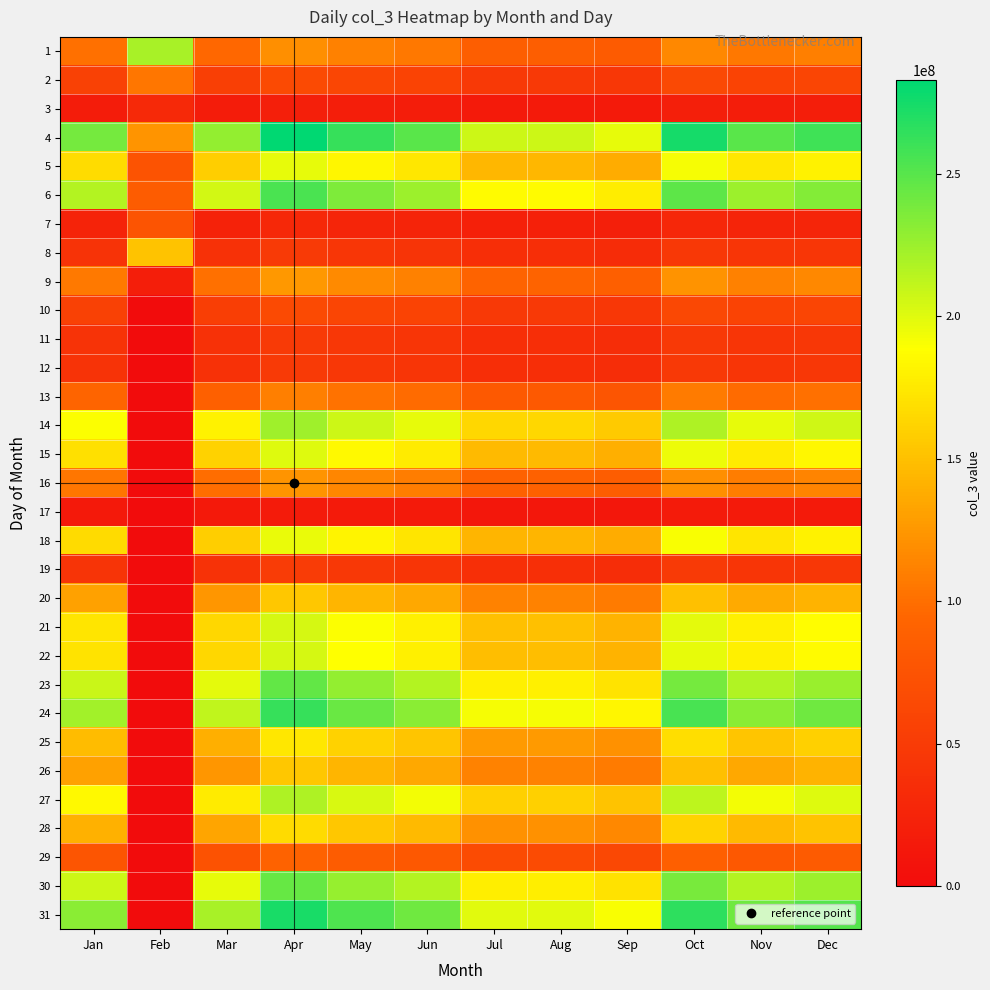

At how many categories does at least one series exceed 86940279?

12